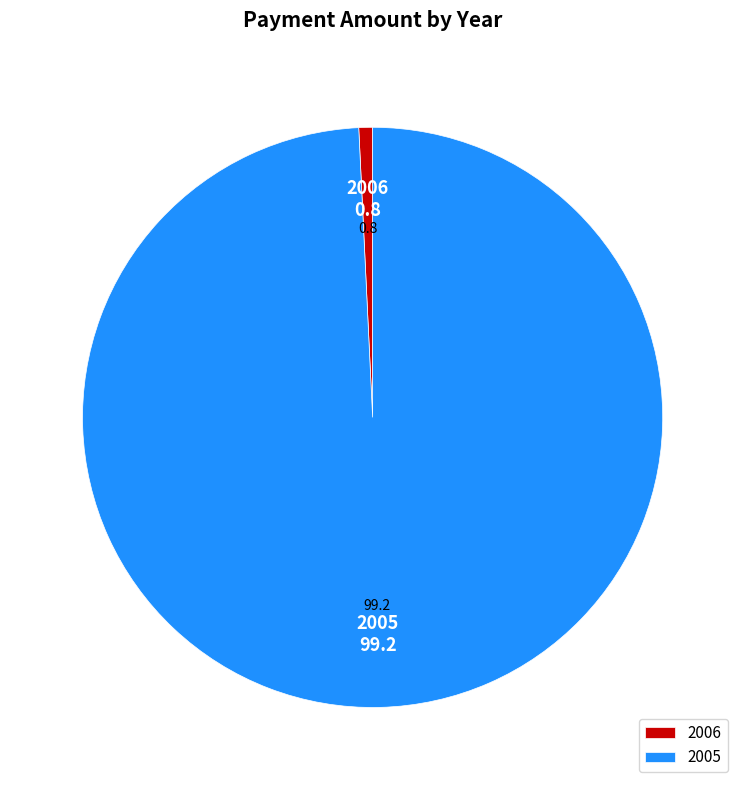

Is the sum of 2006 and 2005 greater than half?

Yes